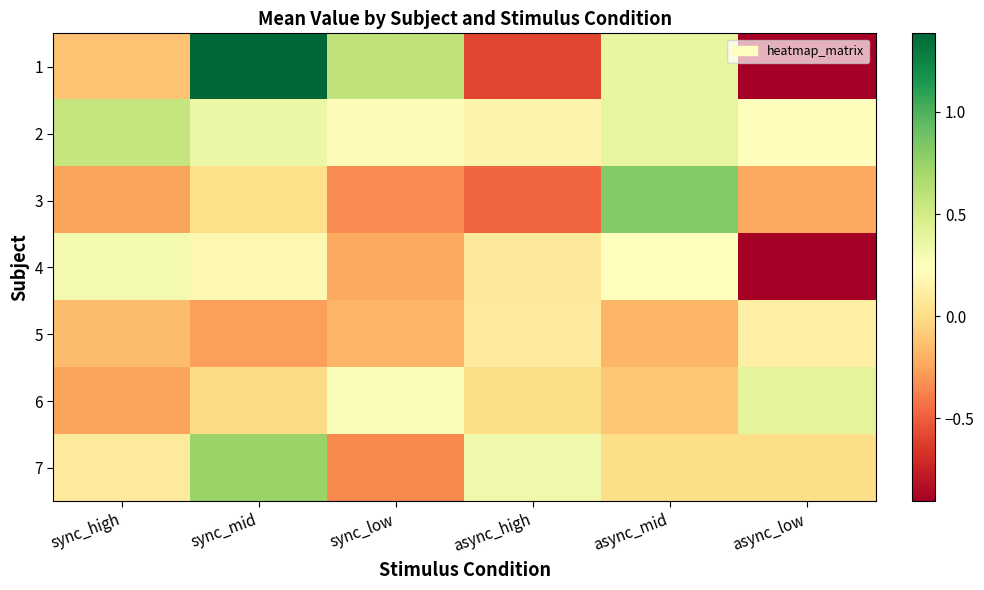

What is the total value across all series at sync_mid?

2.4